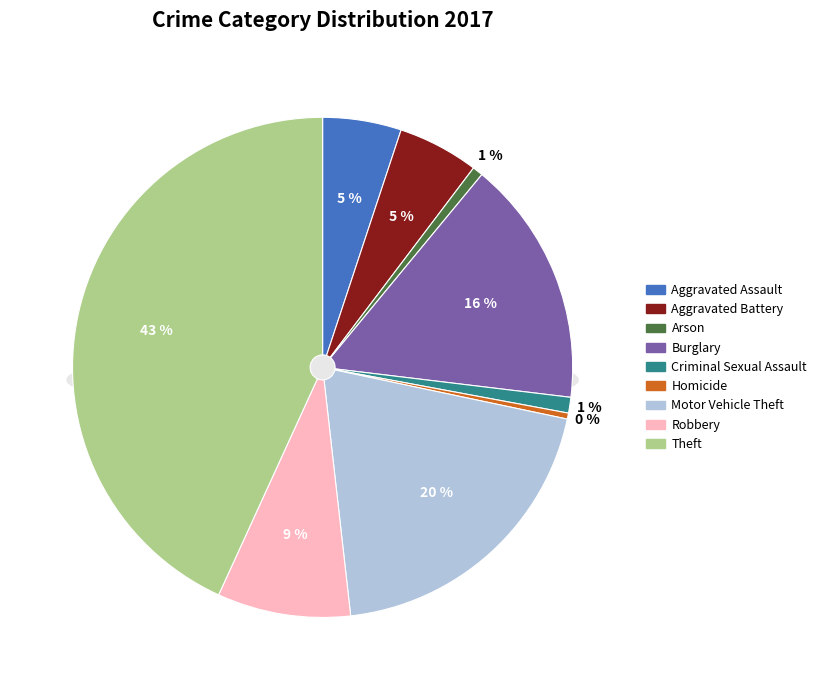

Which category has the smallest portion of the pie?

Homicide